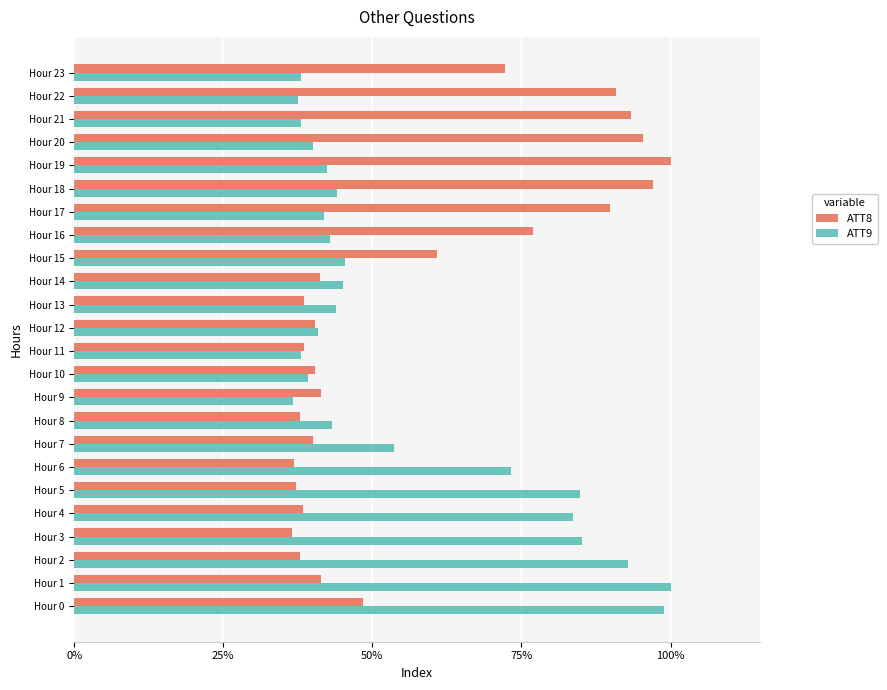

What are all the series names shown in the legend?

ATT8, ATT9